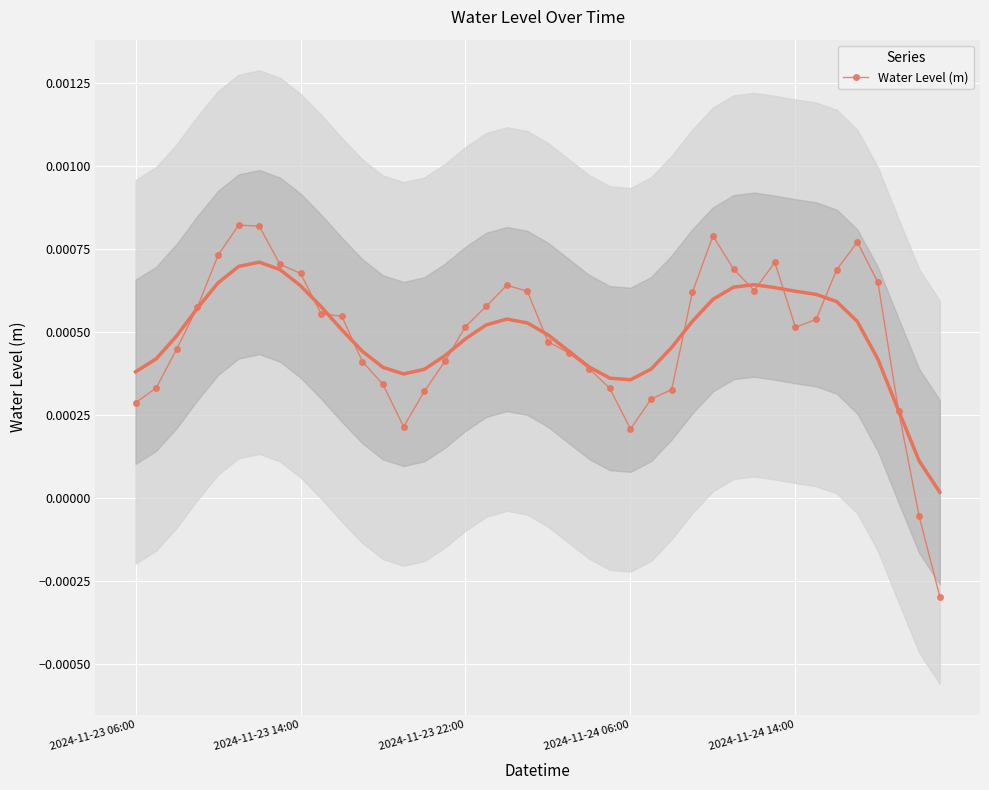

True or false: Water Level (m) has more than 0 points higher than both neighbors.

True